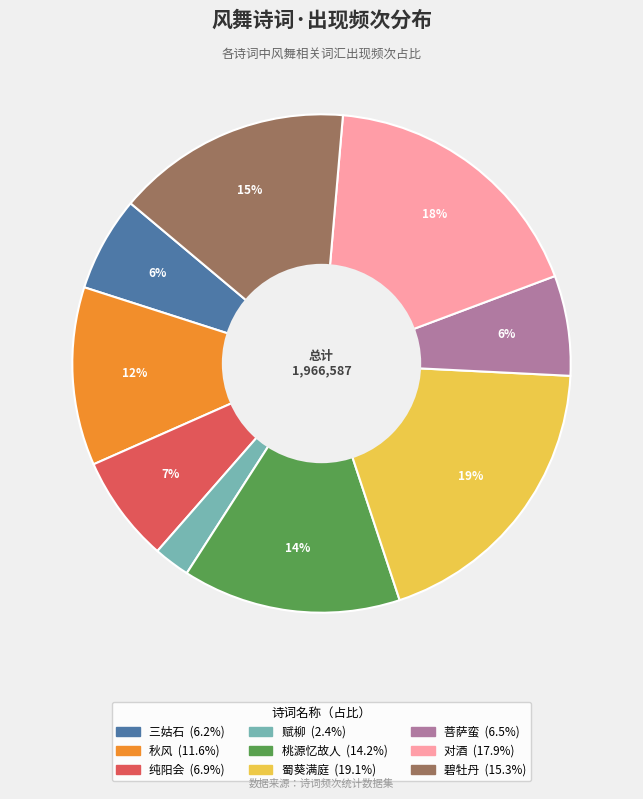

Does any single category account for the majority?

No